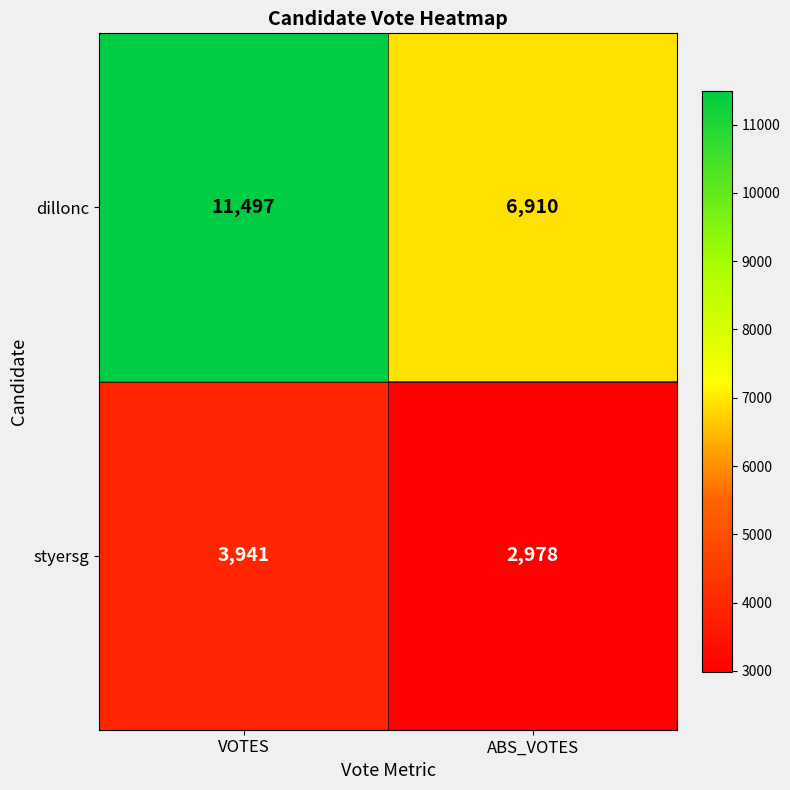

Which series has the largest range (max minus min)?

dillonc